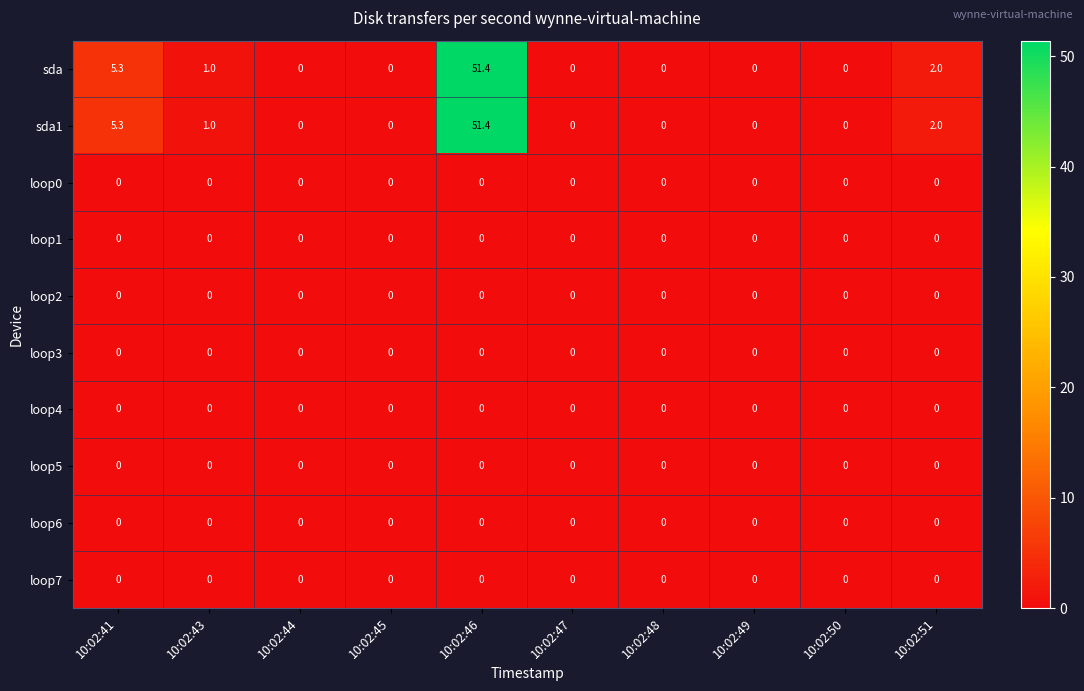

What is the spread (max minus min) of values at 10:02:41?

5.3